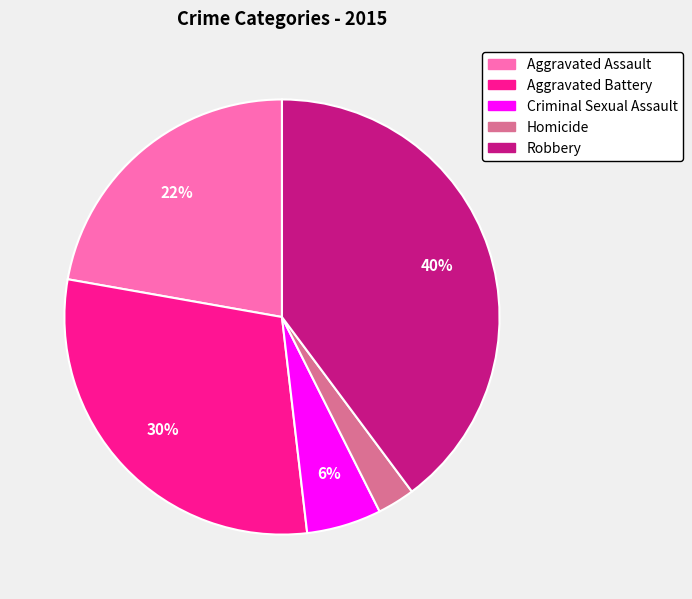

Does Aggravated Assault account for over 50% of the chart?

No